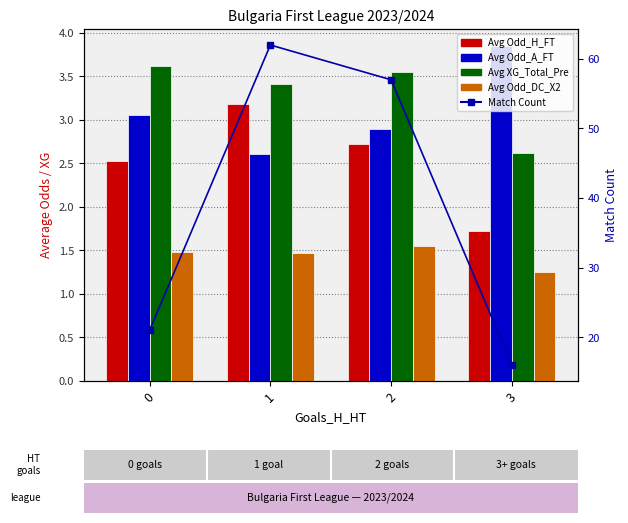

What is the minimum value for Avg Odd_A_FT?

2.6